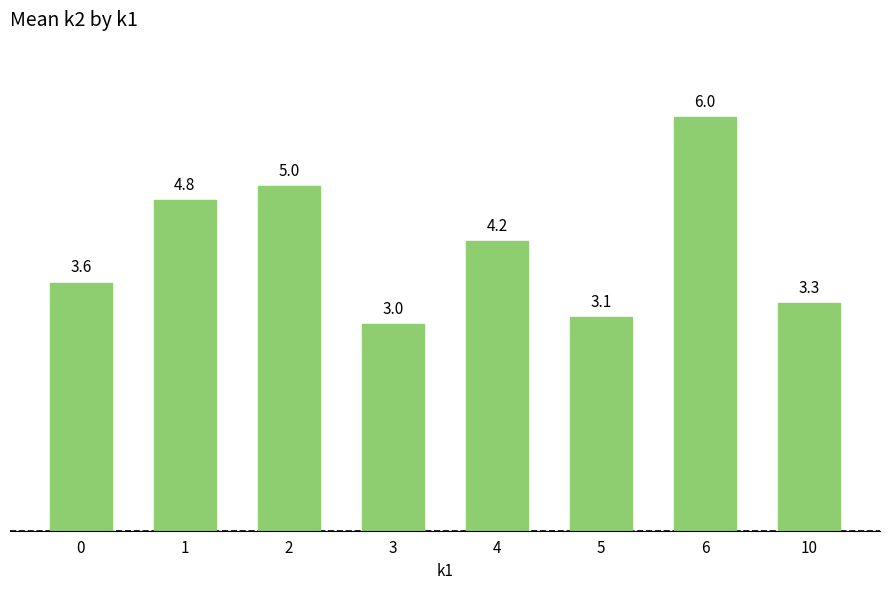

Where does the data first go above 4?

1